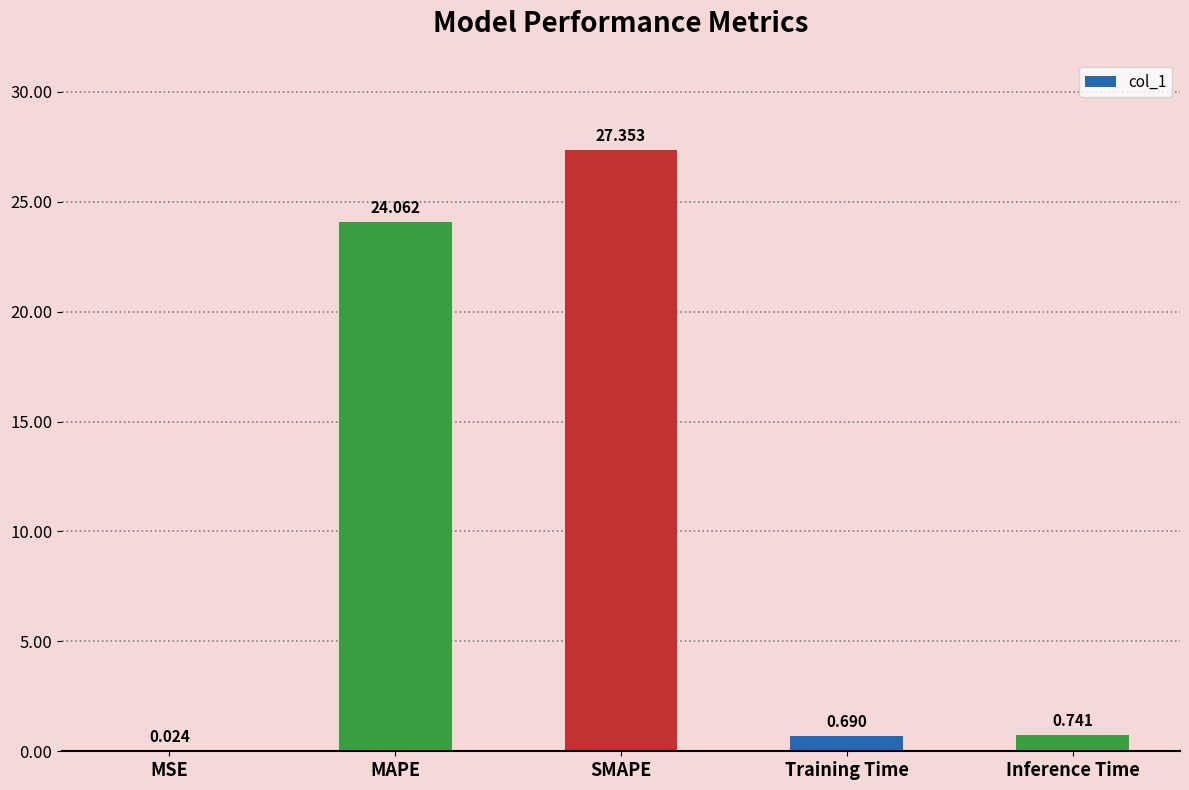

Where is the data nearest to the value 13?

MAPE